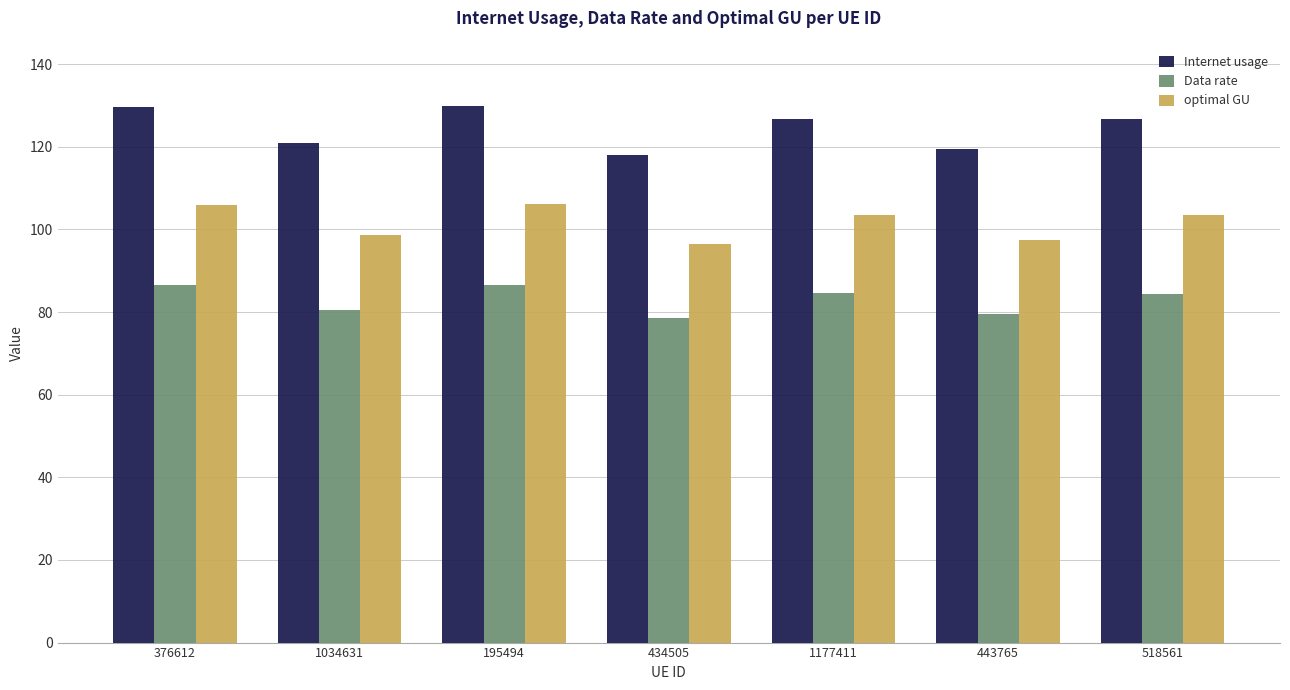

What is the highest value of the Internet usage series?

129.9